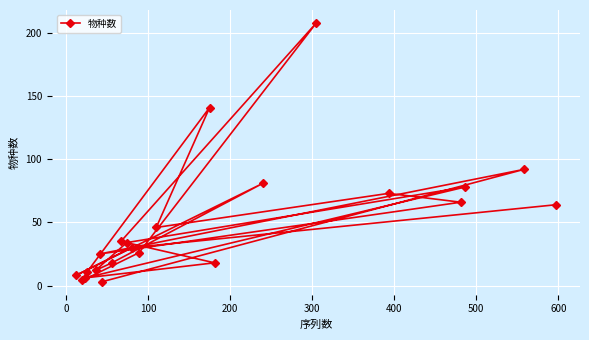

What is the average value?

49